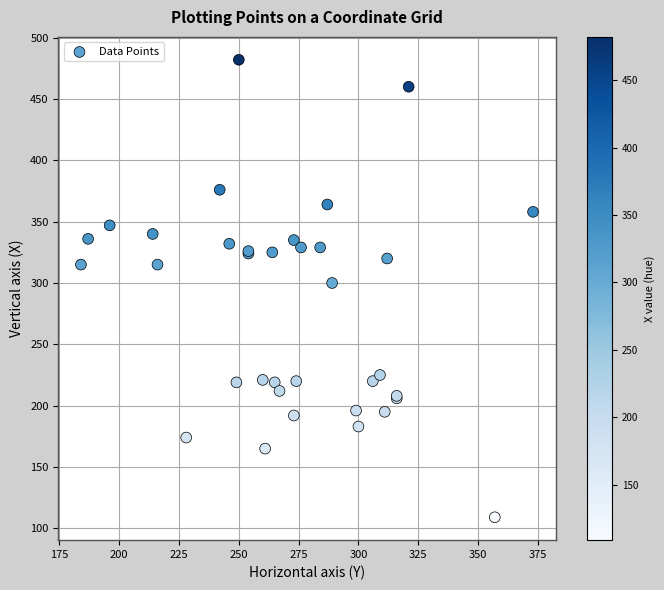

What Y value in the scatter plot is closest to 295?

300